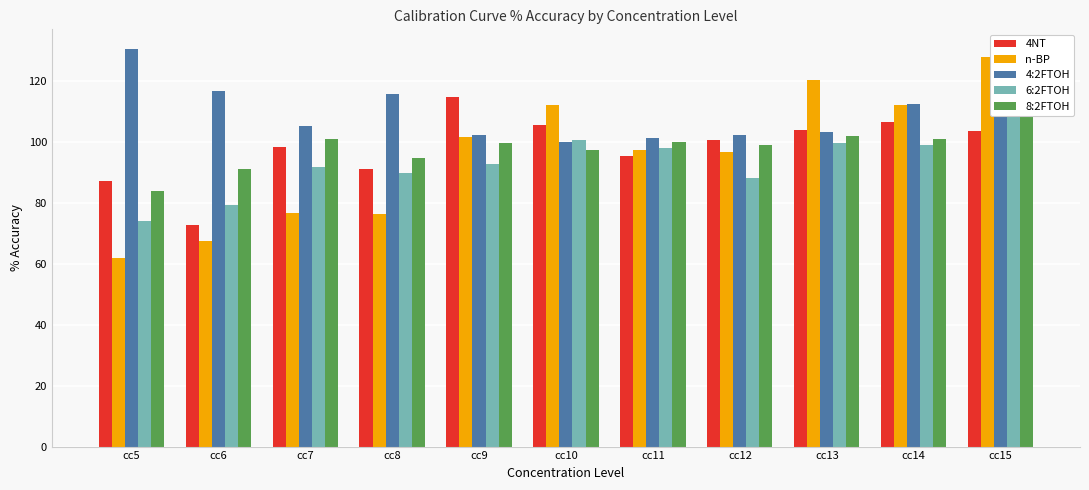

Which label corresponds to the largest value in the chart?

cc5